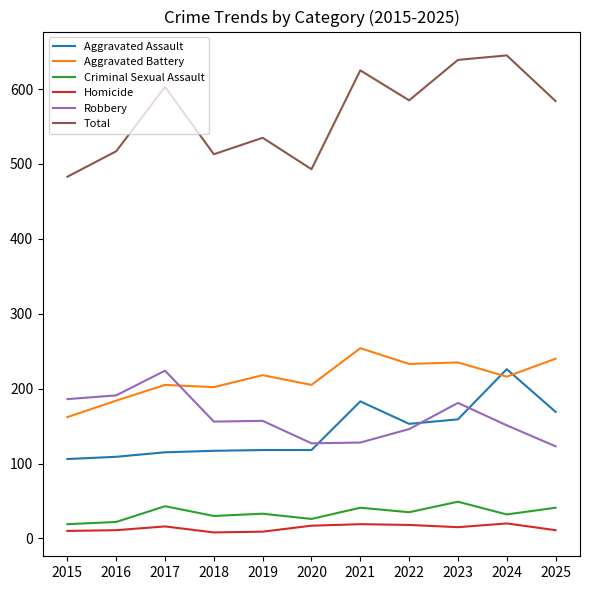

True or false: Aggravated Battery and Criminal Sexual Assault cross at least once.

False